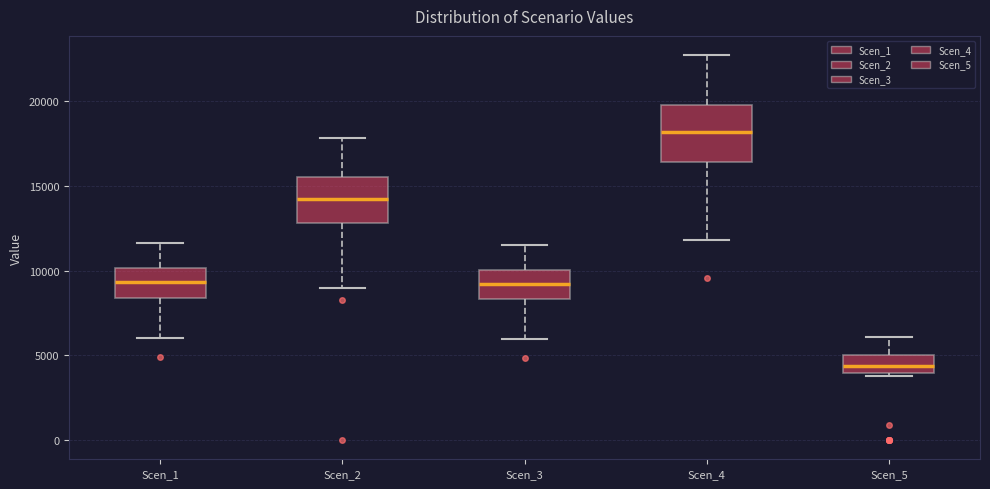

Which box's median line is the lowest?

Scen_5